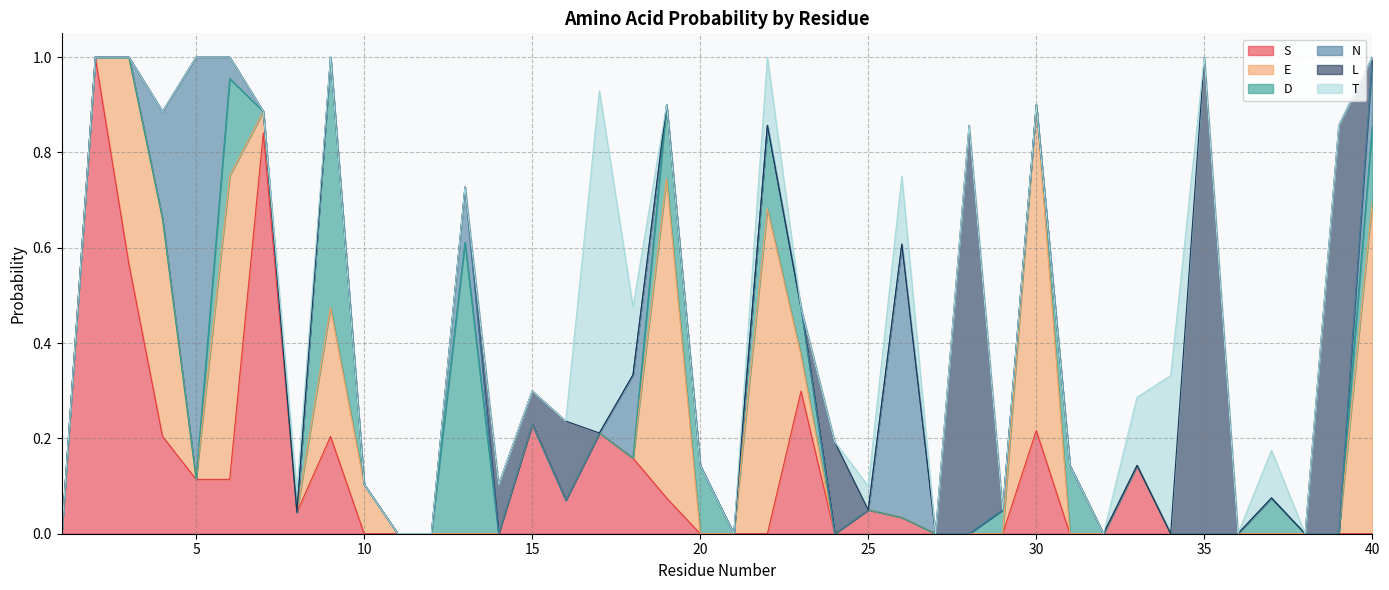

What is the spread (max minus min) of values at 37?

0.1